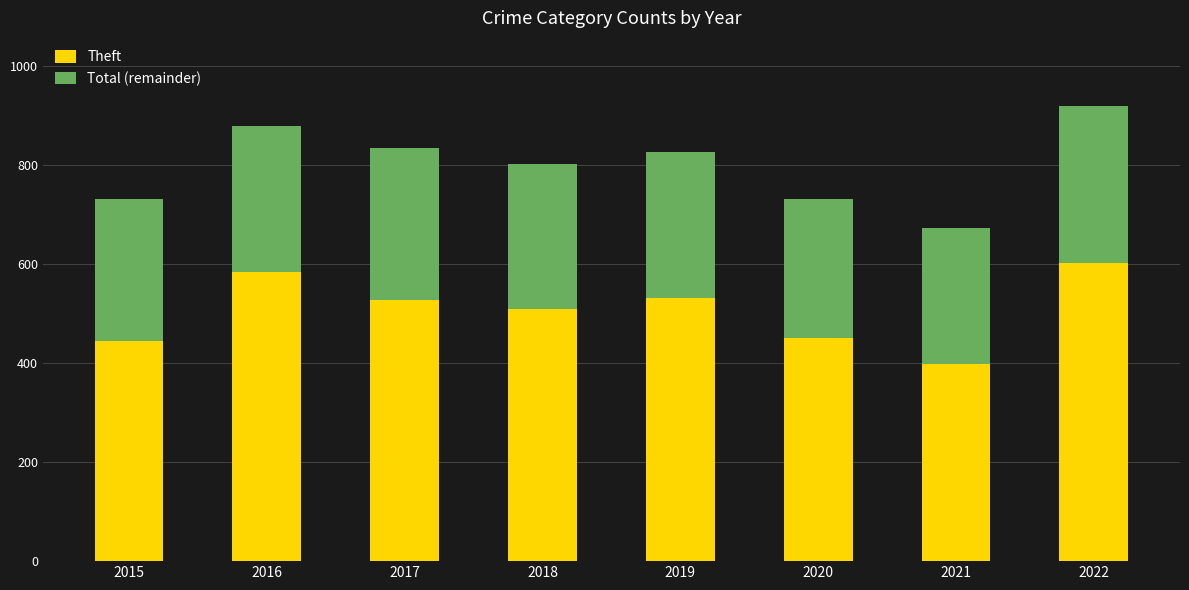

What is the lowest value of the Theft series?

399